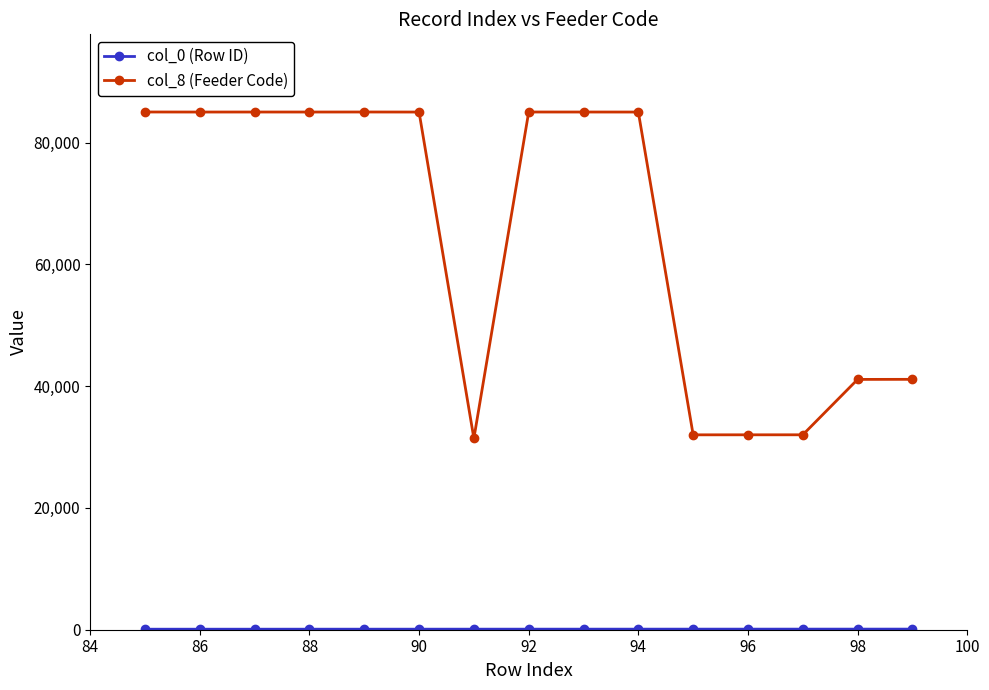

Which series has the largest range (max minus min)?

col_8 (Feeder Code)